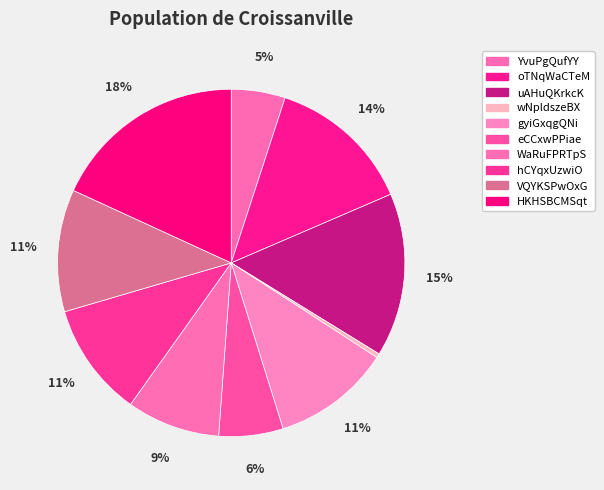

Count the number of slices in the pie.

10